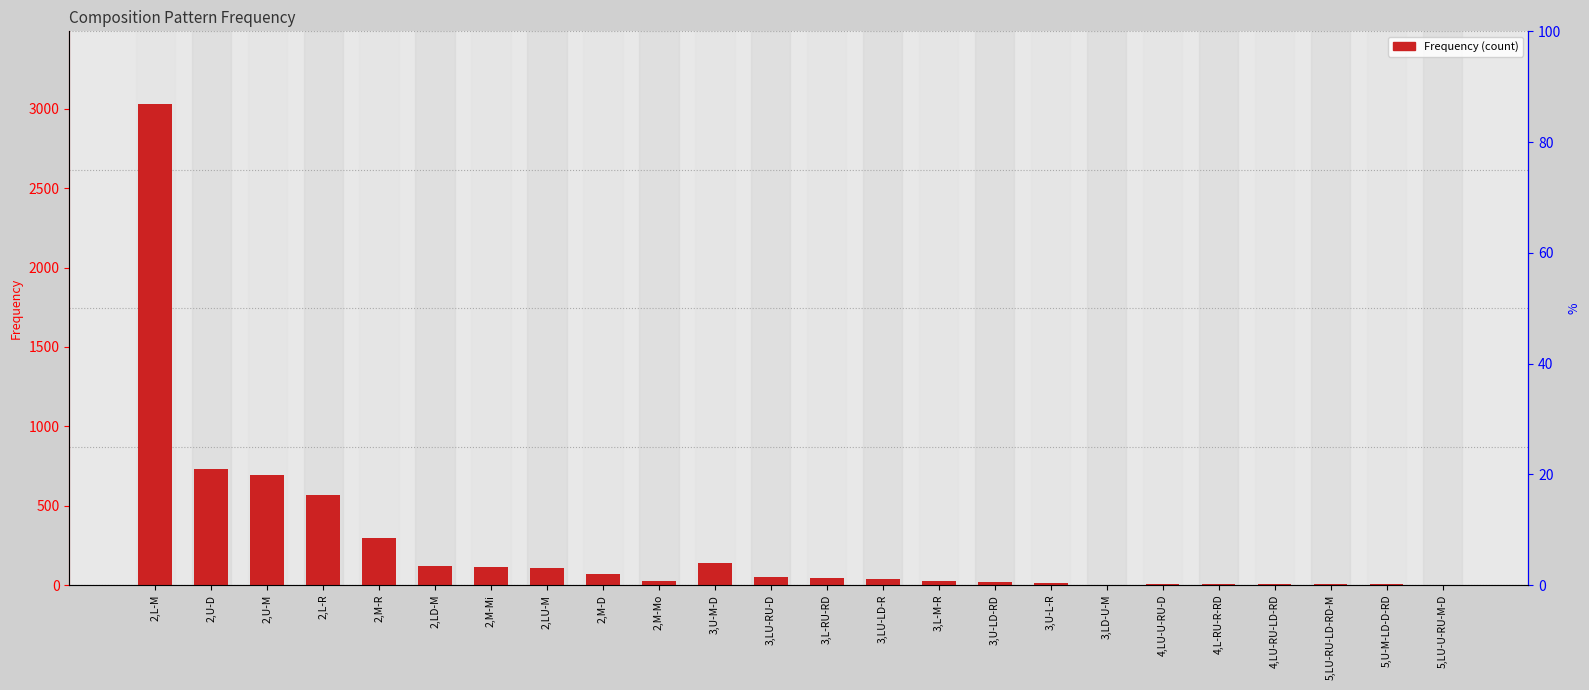

Reading left to right, transcribe all the data shown in this chart.

2,L-M=3033	2,U-D=732	2,U-M=694	2,L-R=568	2,M-R=294	2,LD-M=119	2,M-Mi=114	2,LU-M=110	2,M-D=70	2,M-Mo=26	3,U-M-D=139	3,LU-RU-D=51	3,L-RU-RD=46	3,LU-LD-R=35	3,L-M-R=27	3,U-LD-RD=20	3,U-L-R=14	3,LD-U-M=3	4,LU-U-RU-D=9	4,L-RU-R-RD=8	4,LU-RU-LD-RD=6	5,LU-RU-LD-RD-M=5	5,U-M-LD-D-RD=4	5,LU-U-RU-M-D=1